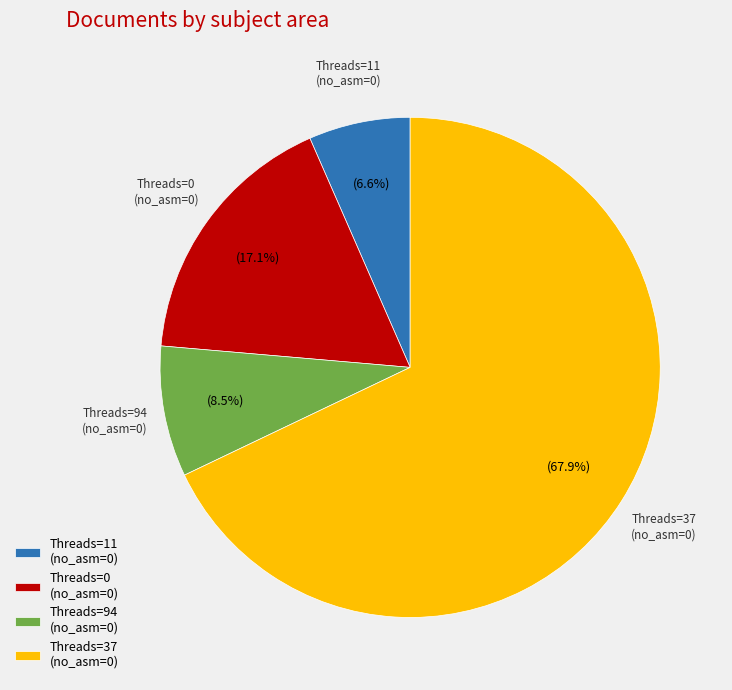

Is the sum of Threads=11 (no_asm=0) and Threads=0 (no_asm=0) greater than half?

No